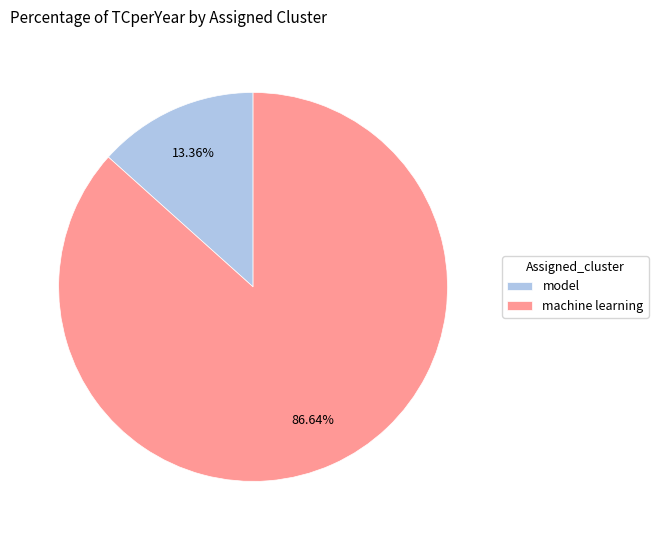

To the nearest percent, what percentage of the pie is machine learning?

87%